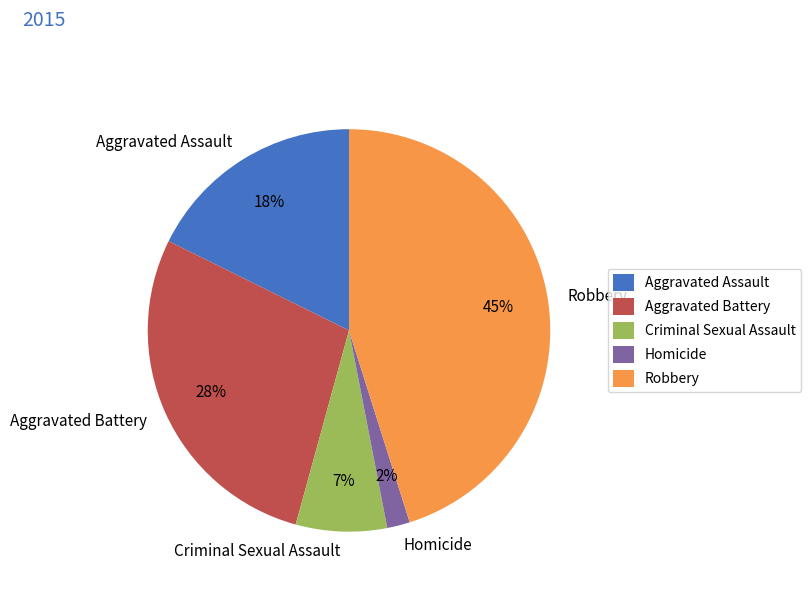

What is the smallest slice in the pie chart?

Homicide